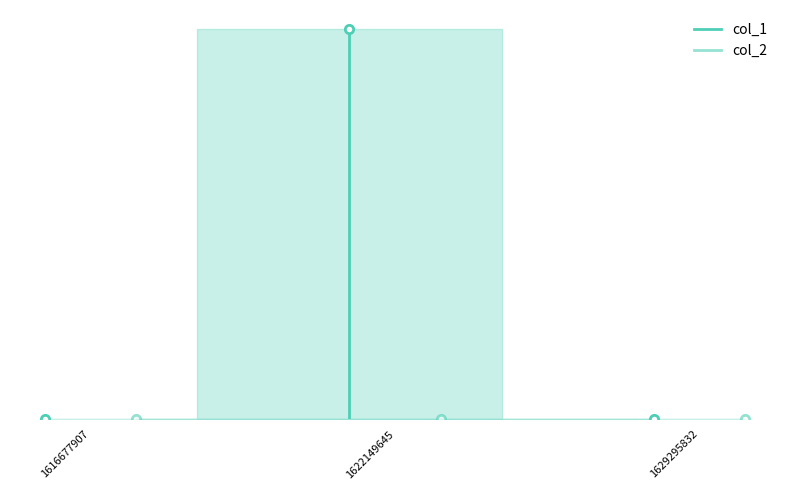

At which category does the chart reach its peak across all series?

1622149645